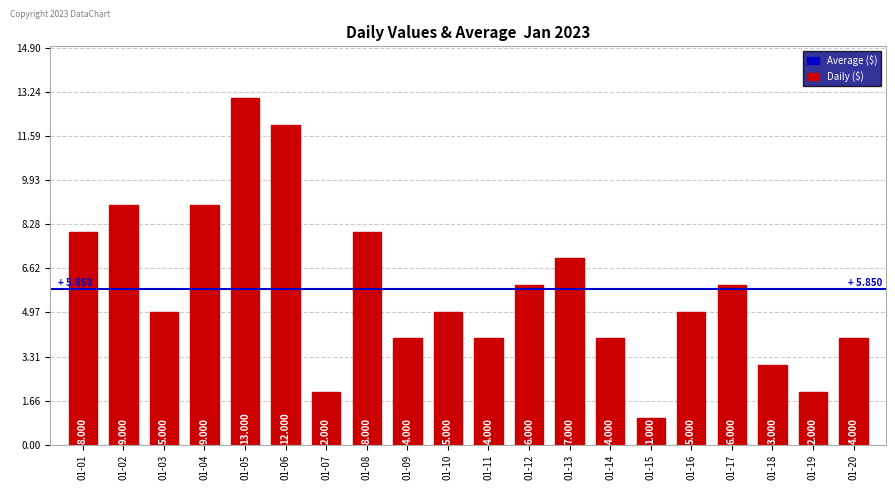

Reading left to right, extract all data points from this chart.

01-01=8	01-02=9	01-03=5	01-04=9	01-05=13	01-06=12	01-07=2	01-08=8	01-09=4	01-10=5	01-11=4	01-12=6	01-13=7	01-14=4	01-15=1	01-16=5	01-17=6	01-18=3	01-19=2	01-20=4